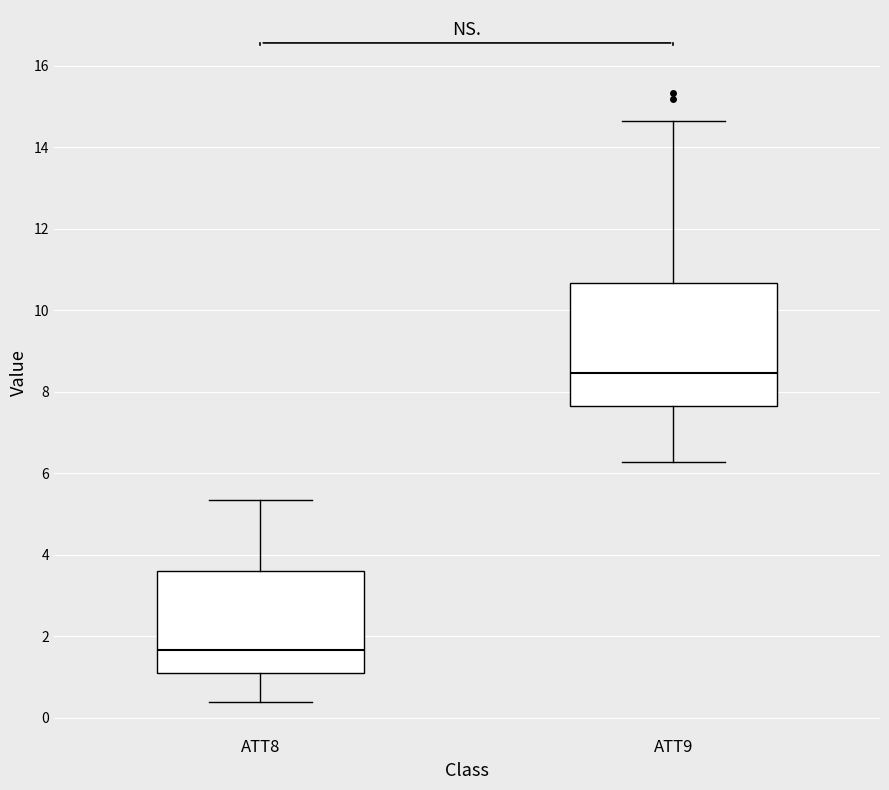

Comparing the boxes themselves (not the whiskers), which one is the tallest?

ATT9